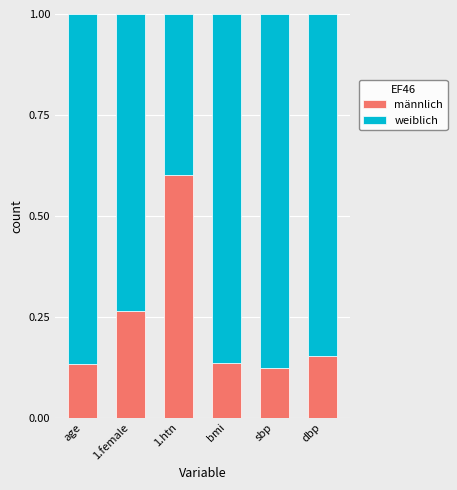

What is the total value across all series at sbp?

1.0